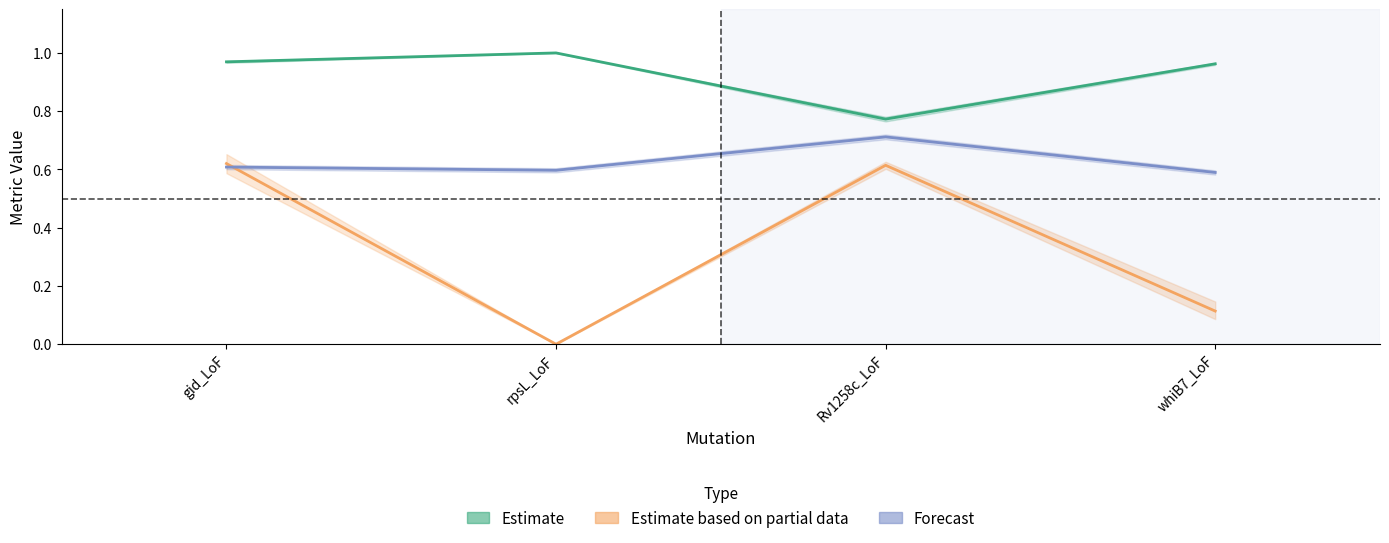

What is the spread (max minus min) of values at rpsL_LoF?

1.0